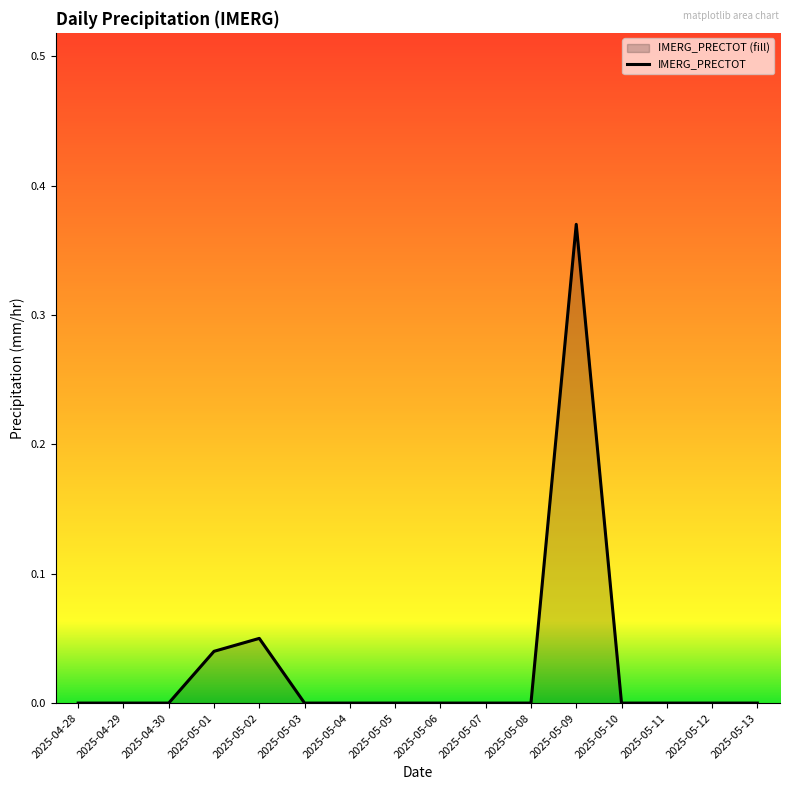

Which category has the highest value across all series?

2025-05-09